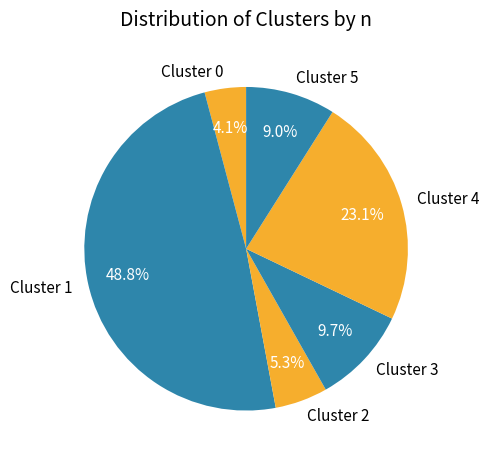

Count the number of slices in the pie.

6